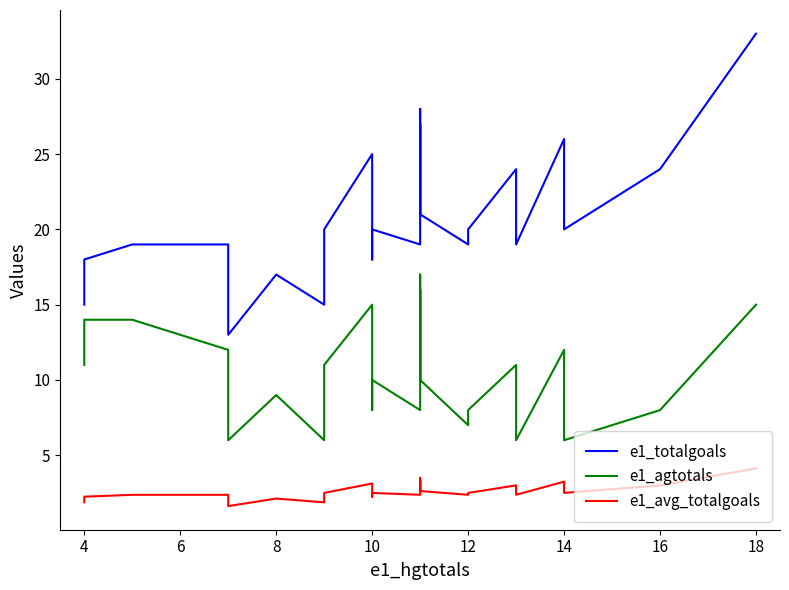

What is the maximum value for e1_avg_totalgoals?

4.1